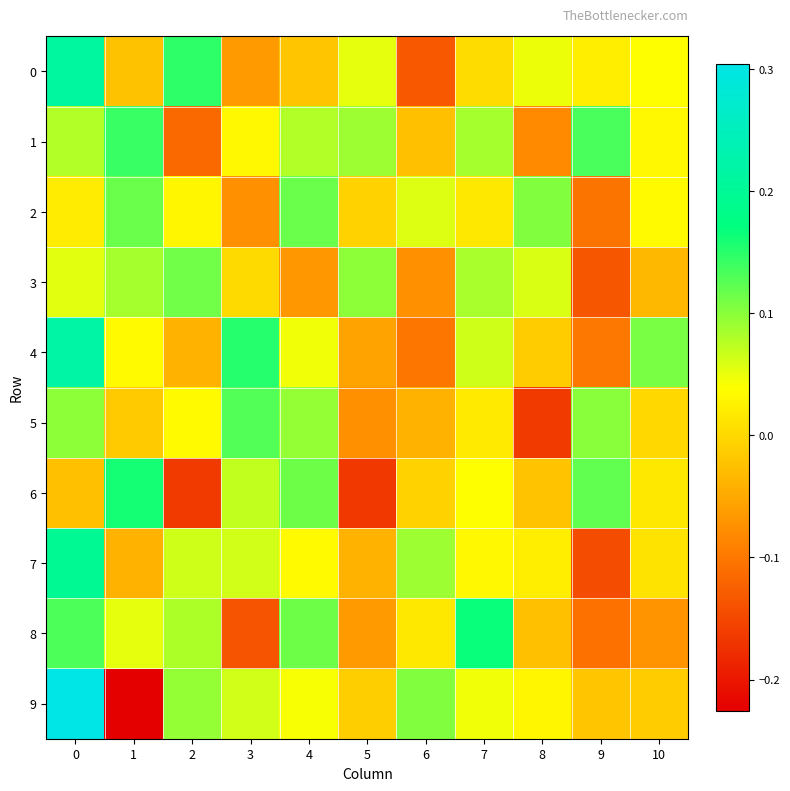

What is the total value across all series at 1?

0.3